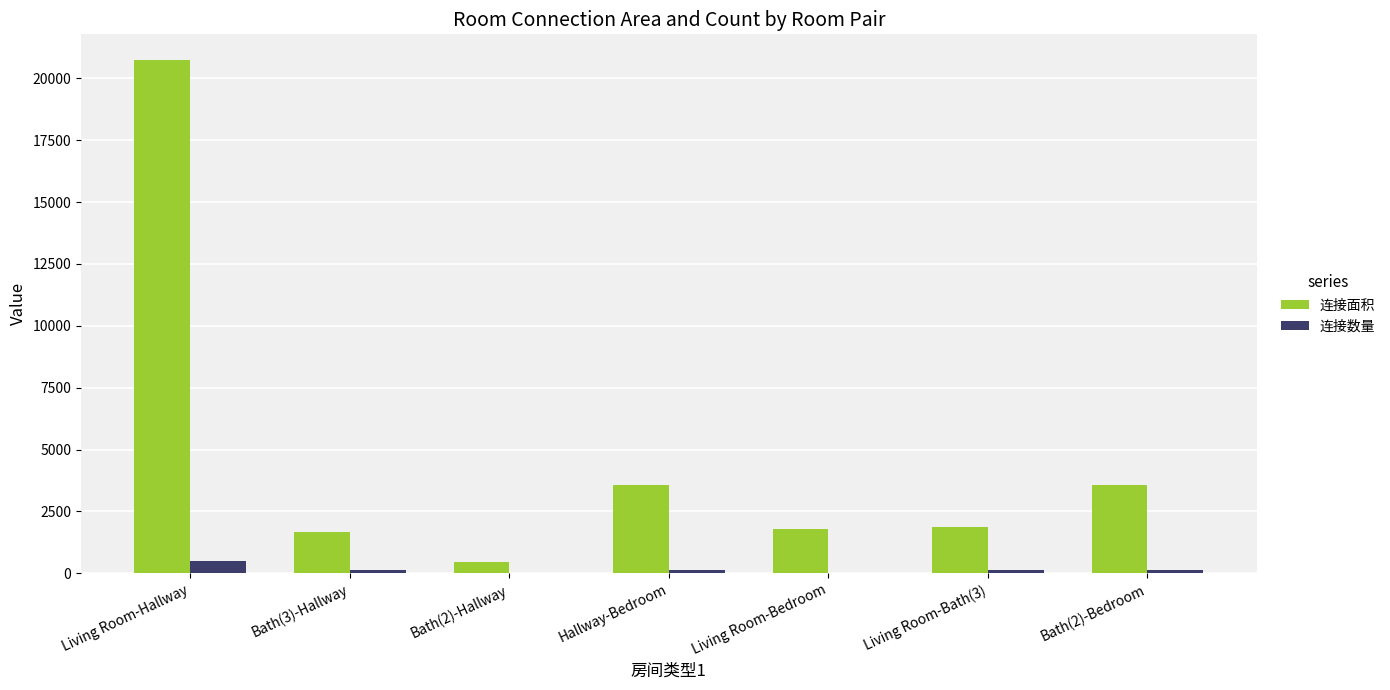

The 连接面积 series shows 3302 at Living Room-Bath(3). True or false?

False